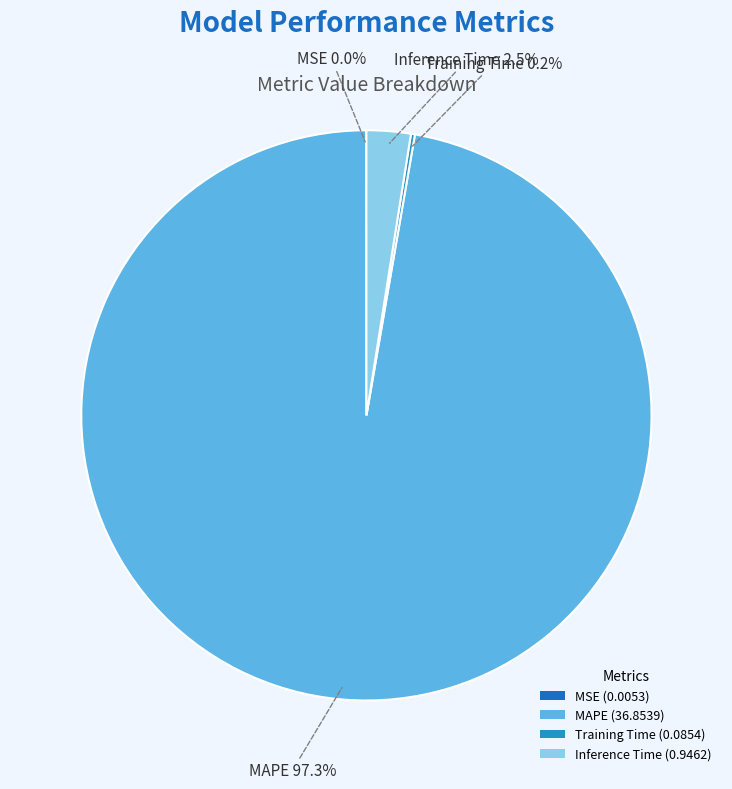

What percentage is NOT represented by Training Time?

99.8%